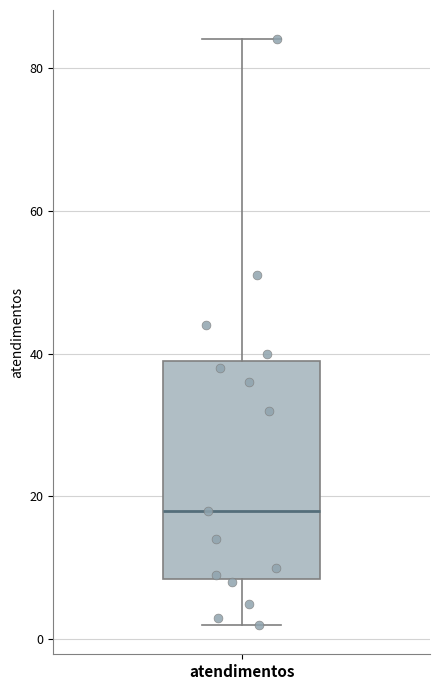

Where is the upper edge of the box for atendimentos on the y-axis? The values are not printed on the chart, so give them approximately, as read against the axis.

40